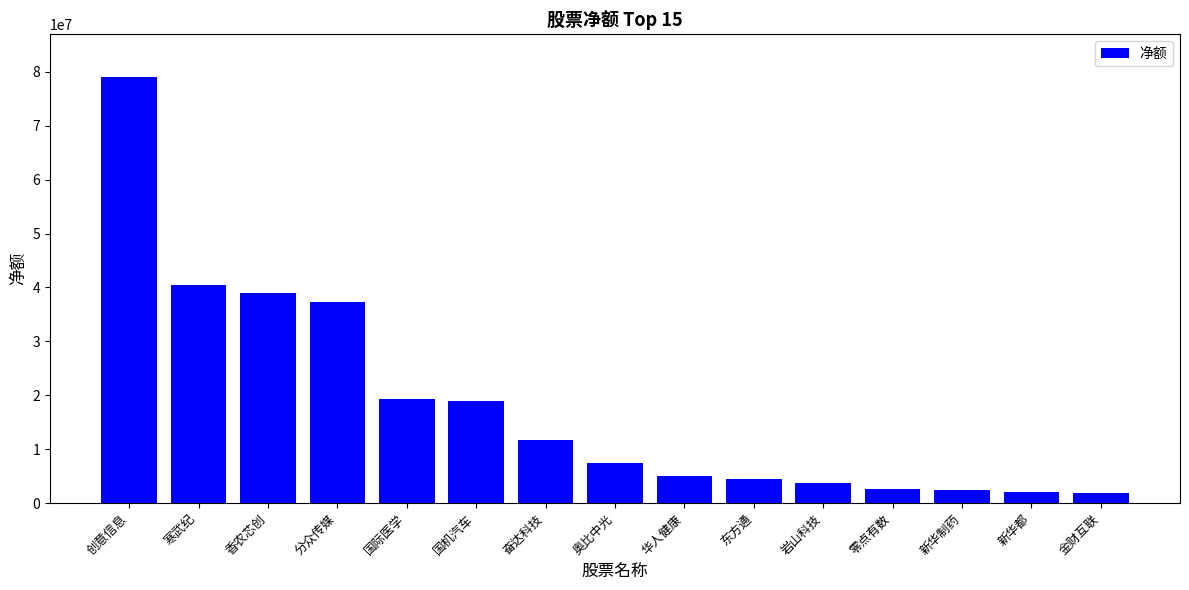

What is the label of the 13th bar from the right?

香农芯创